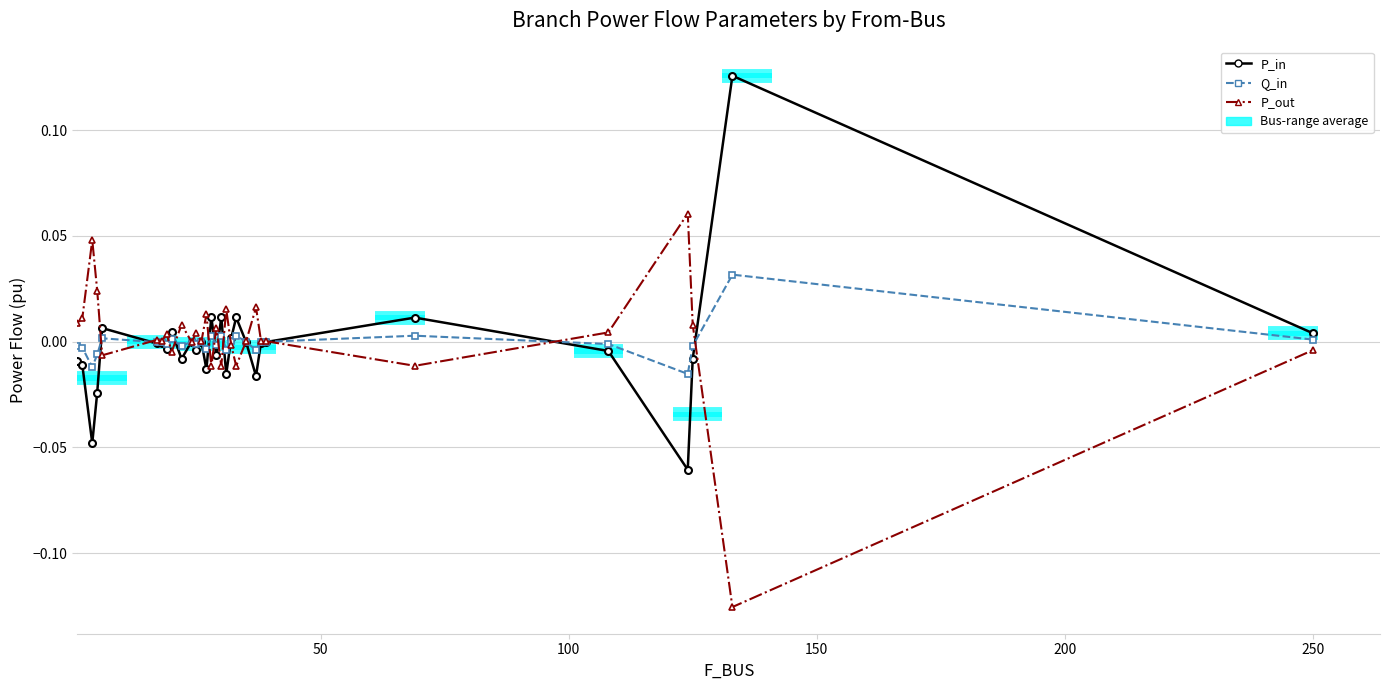

Does the chart contain stacked bars?

No